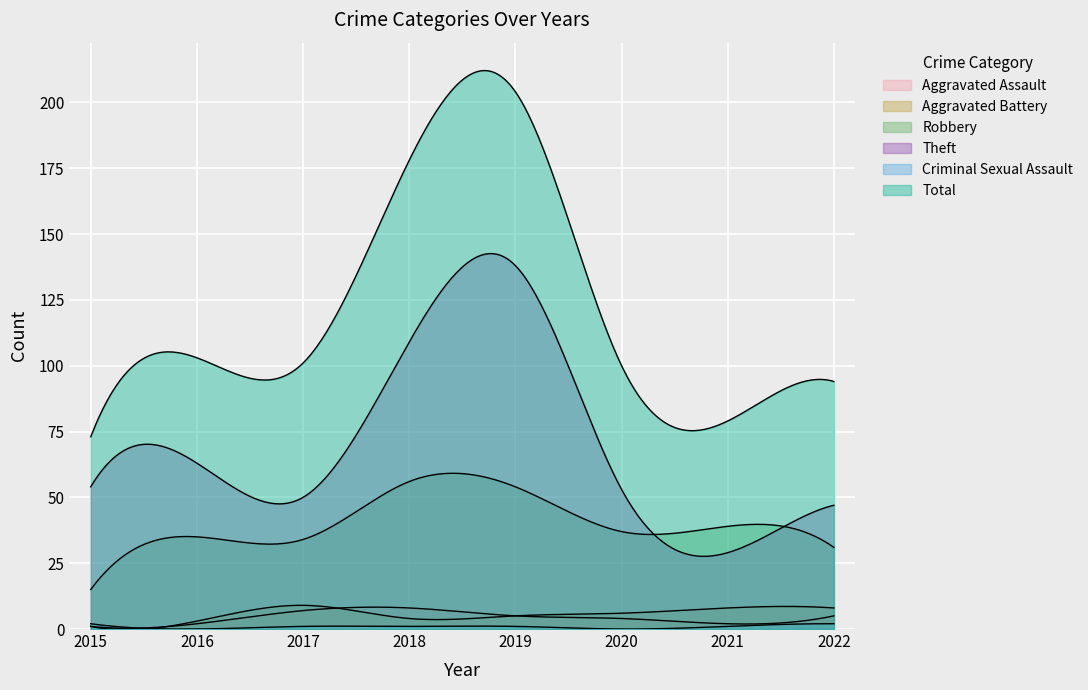

What is the approximate value of Total at 2018, to the nearest 5?

180